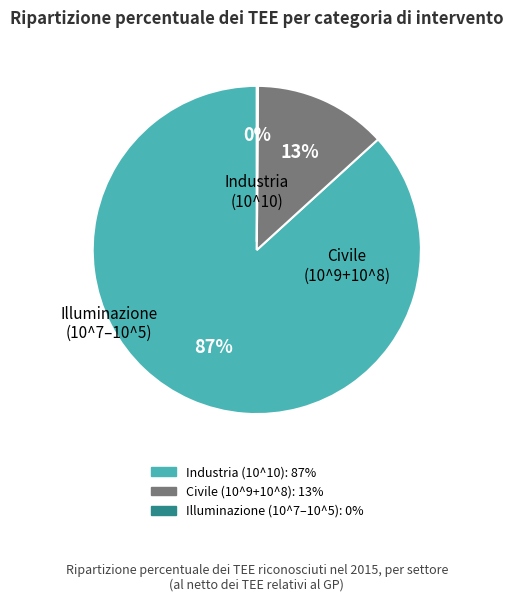

To the nearest percent, what is the average slice percentage?

33%